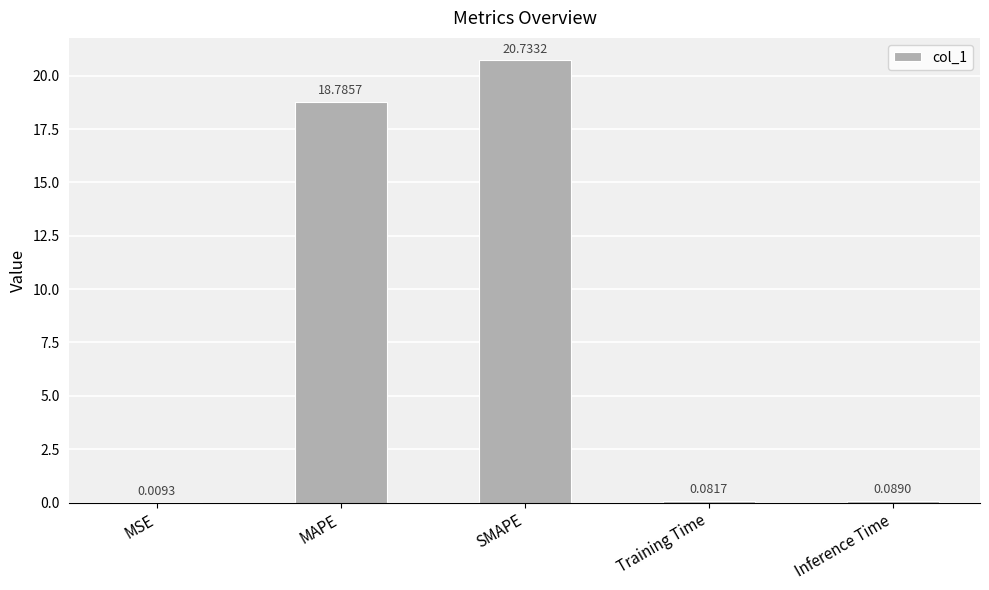

Which category has the highest value across all series?

SMAPE